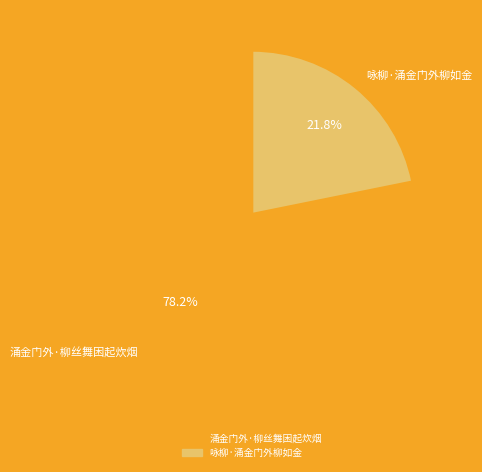

Which has a higher value, 涌金门外·柳丝舞困起炊烟 or 咏柳·涌金门外柳如金?

涌金门外·柳丝舞困起炊烟